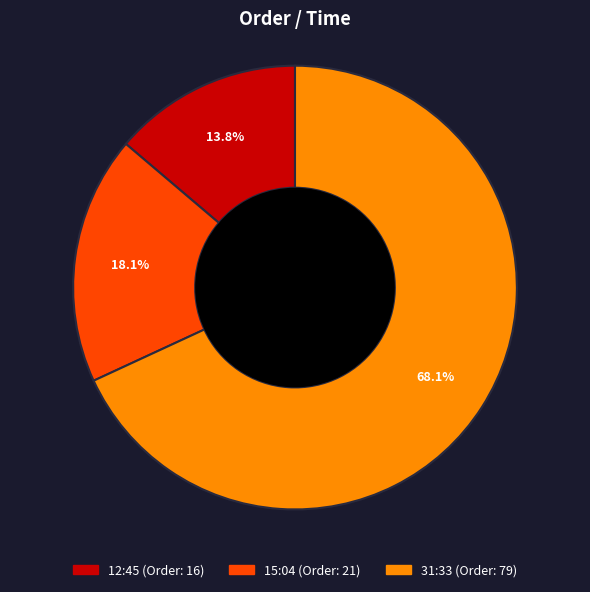

Combined, do 31:33 and 15:04 account for over 50%?

Yes